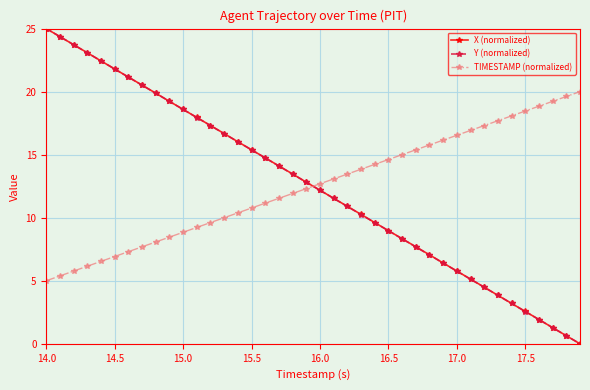

What is the value of the Y (normalized) point at the 5th from the left?

22.4